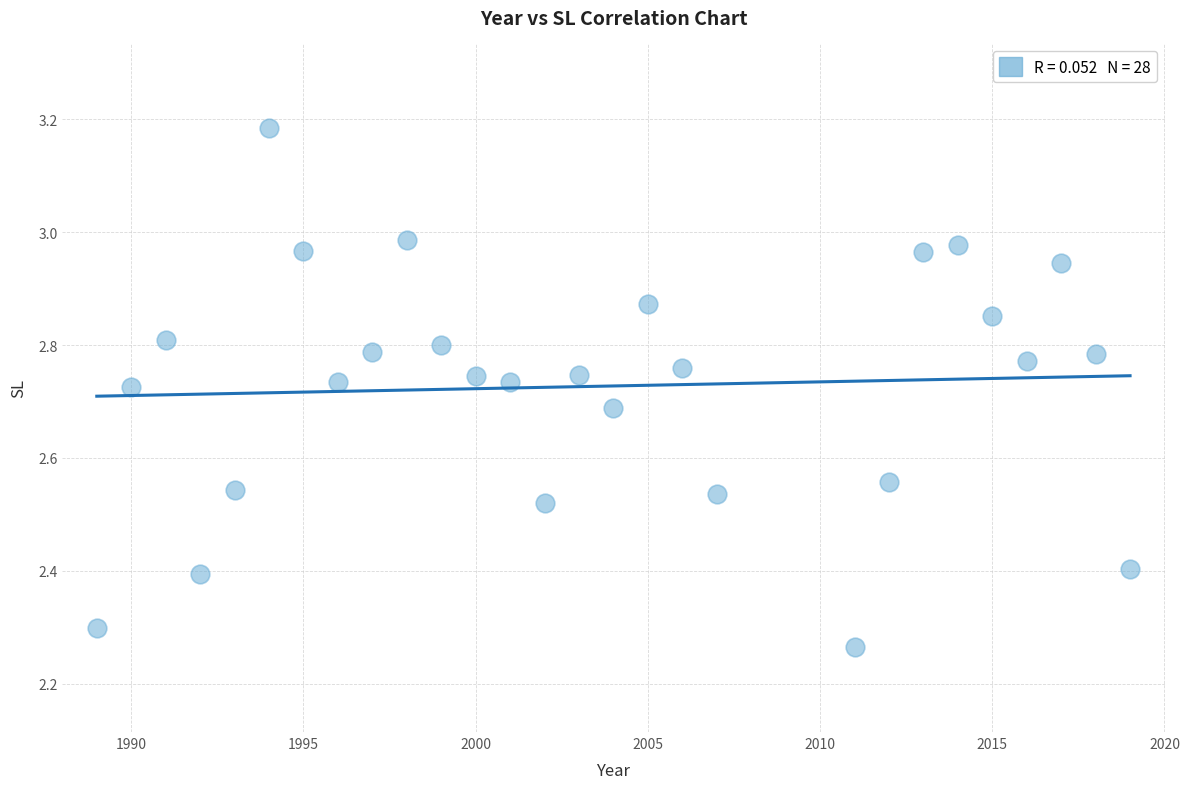

What is the range of Y values (max minus min)?

0.9